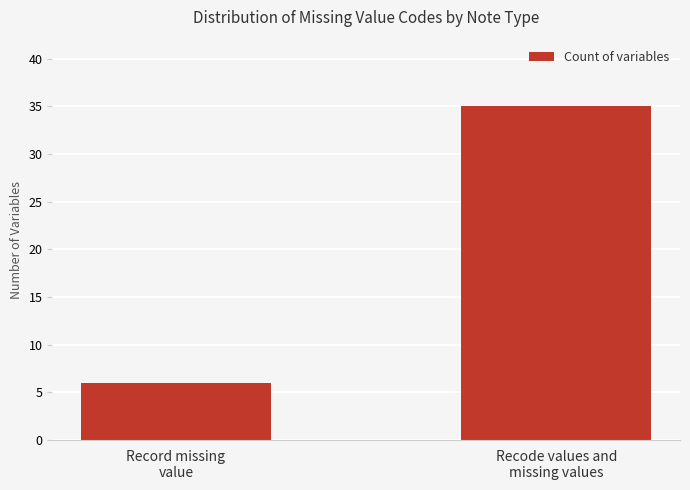

Reading right to left, extract all data points from this chart.

Recode values and
missing values=35	Record missing
value=6